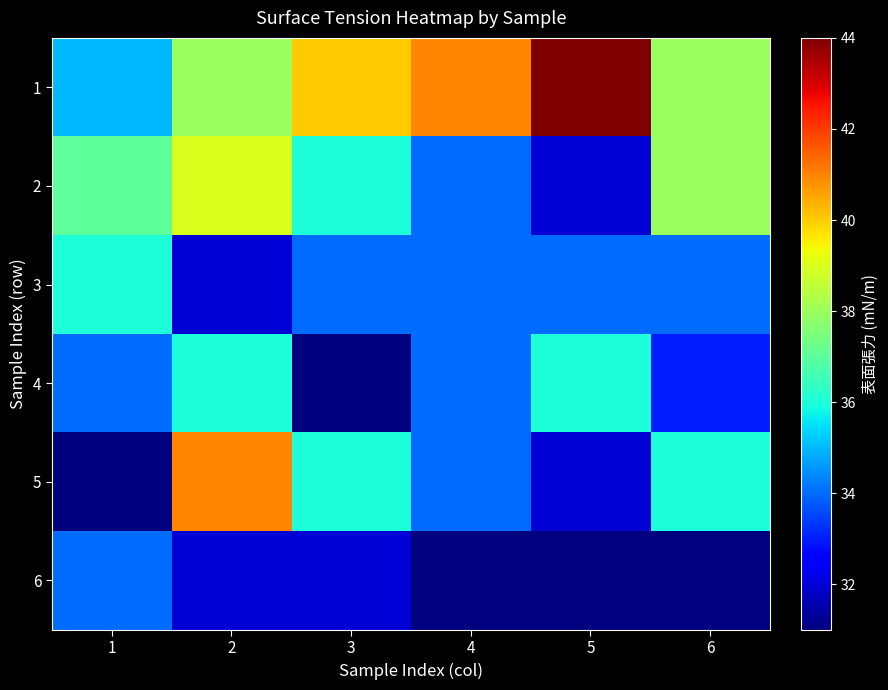

Count the 4 values in the range 33 to 36.

5